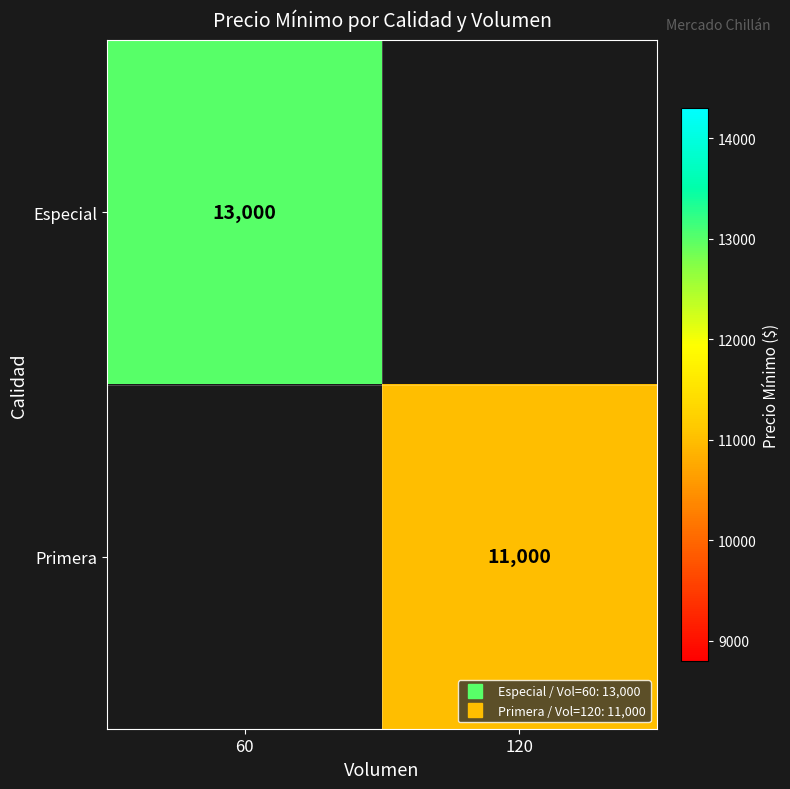

True or false: Primera has a value of 14796.8 at 120.

False